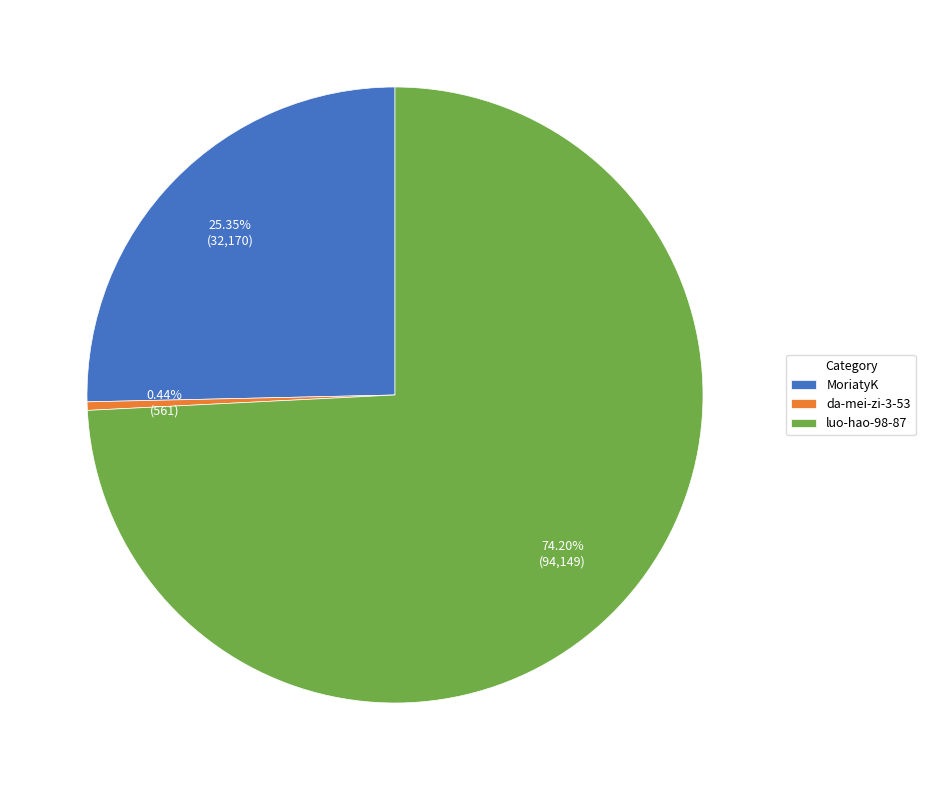

Is it true that MoriatyK is 25% of the pie?

True